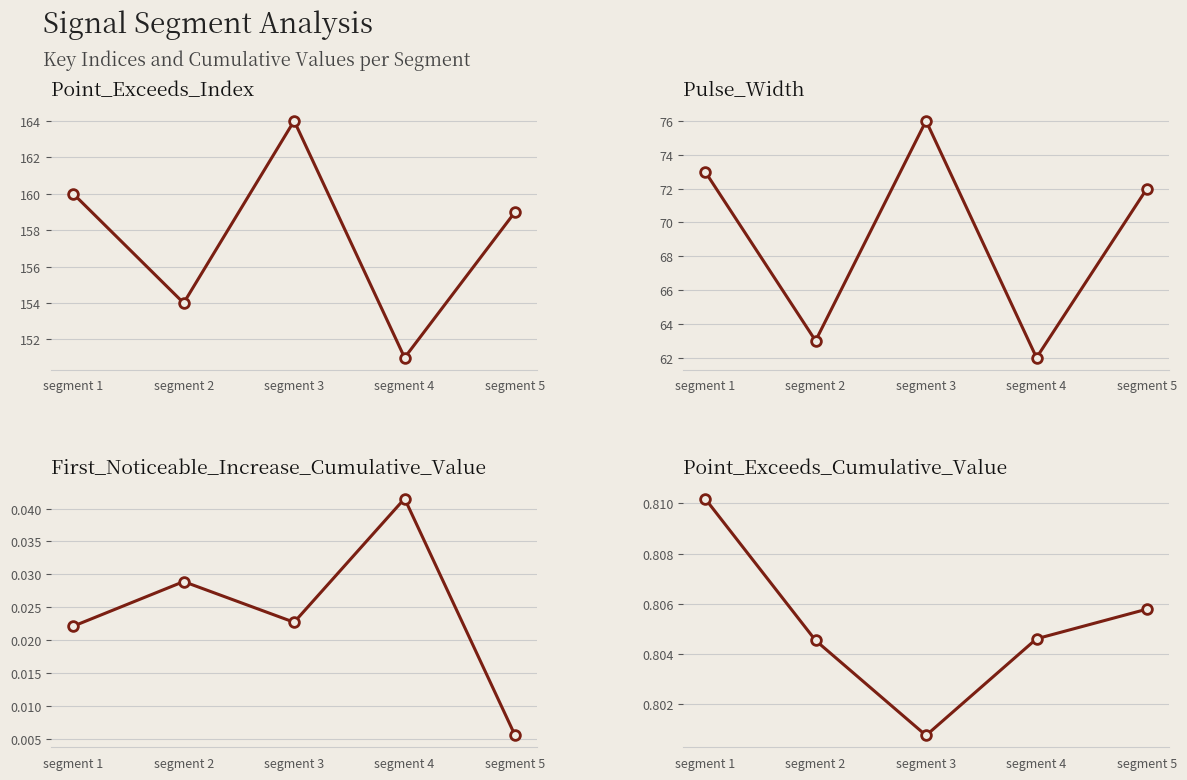

How many lines are shown in the chart?

4